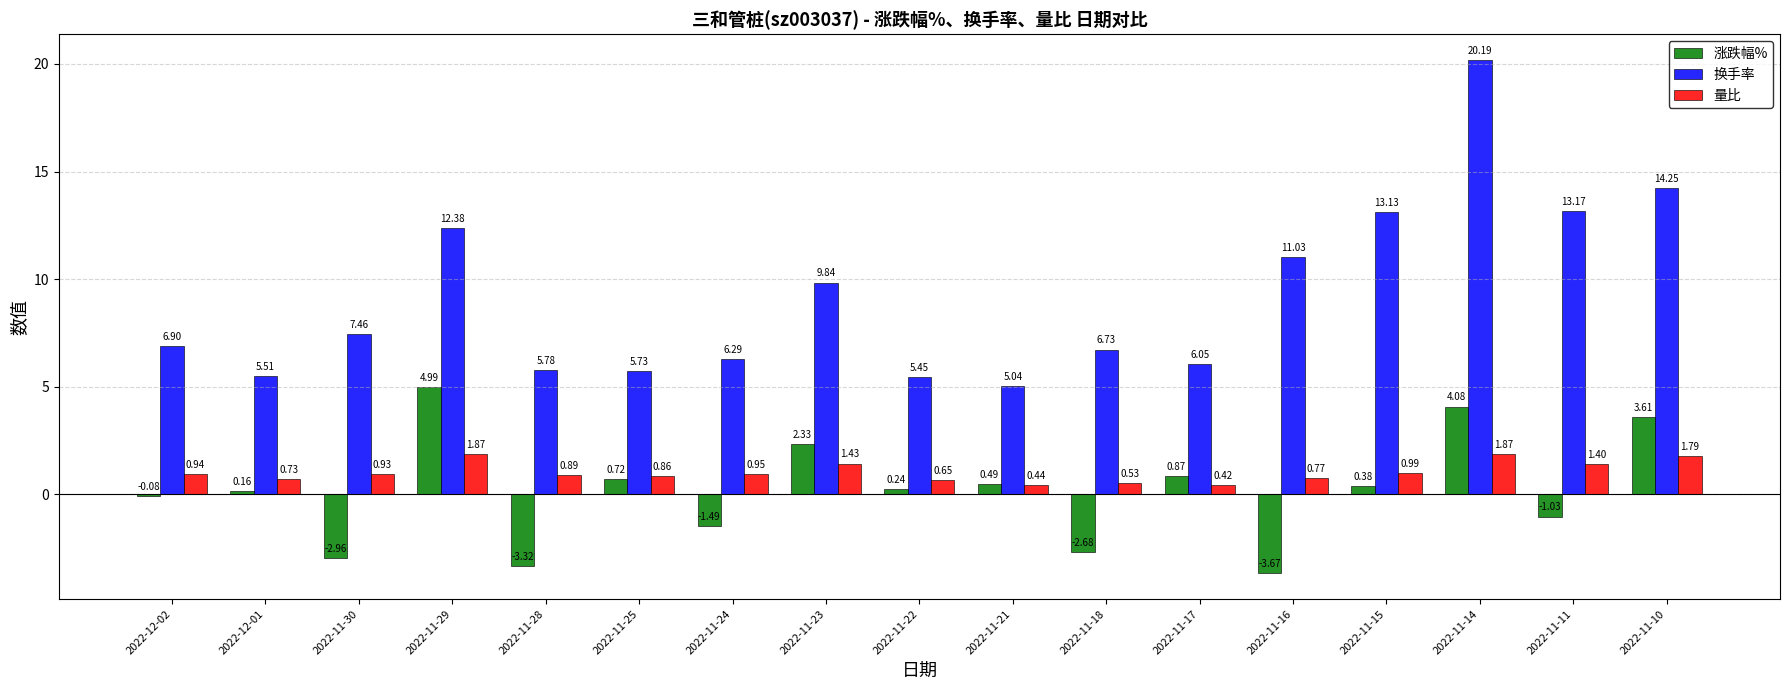

Rank the categories by 换手率 value from highest to lowest.

2022-11-14, 2022-11-10, 2022-11-11, 2022-11-15, 2022-11-29, 2022-11-16, 2022-11-23, 2022-11-30, 2022-12-02, 2022-11-18, 2022-11-24, 2022-11-17, 2022-11-28, 2022-11-25, 2022-12-01, 2022-11-22, 2022-11-21